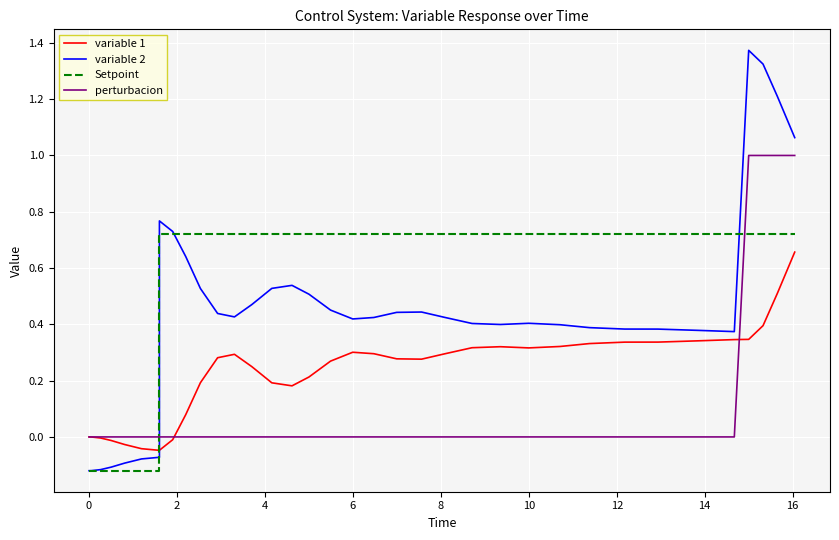

What are all the series names shown in the legend?

variable 1, variable 2, Setpoint, perturbacion